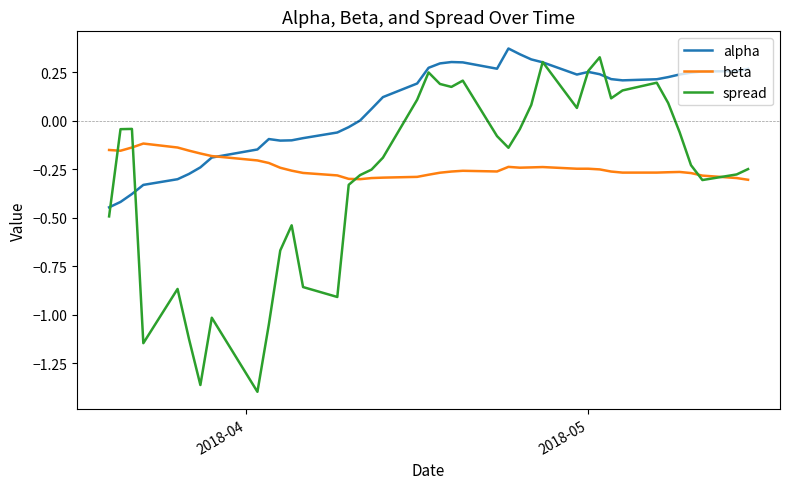

Which series has the widest spread of values?

spread